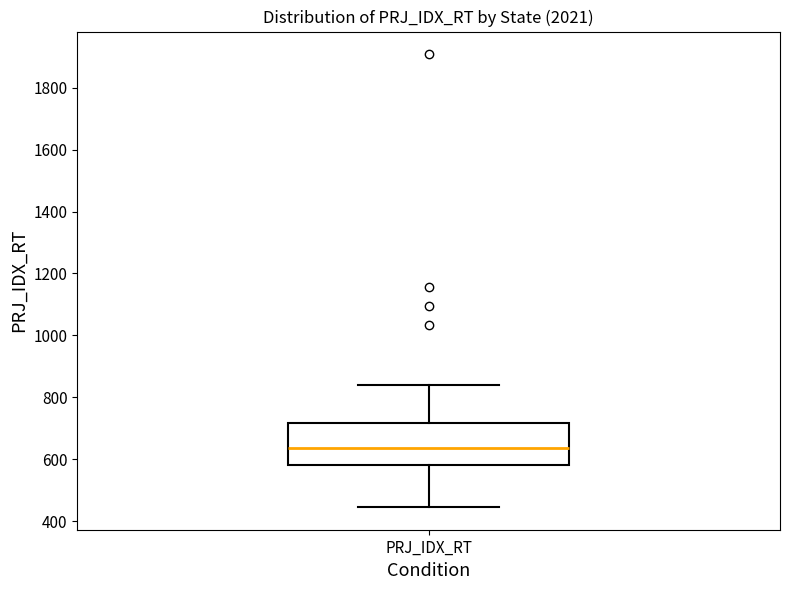

Transcribe this box plot: give where the median line is, the range the box spans, and where the two whiskers end, as read against the y-axis. The values are not printed on the chart, so give them approximately, as read against the axis.

median 640, box 580 to 720, whiskers 440 to 840